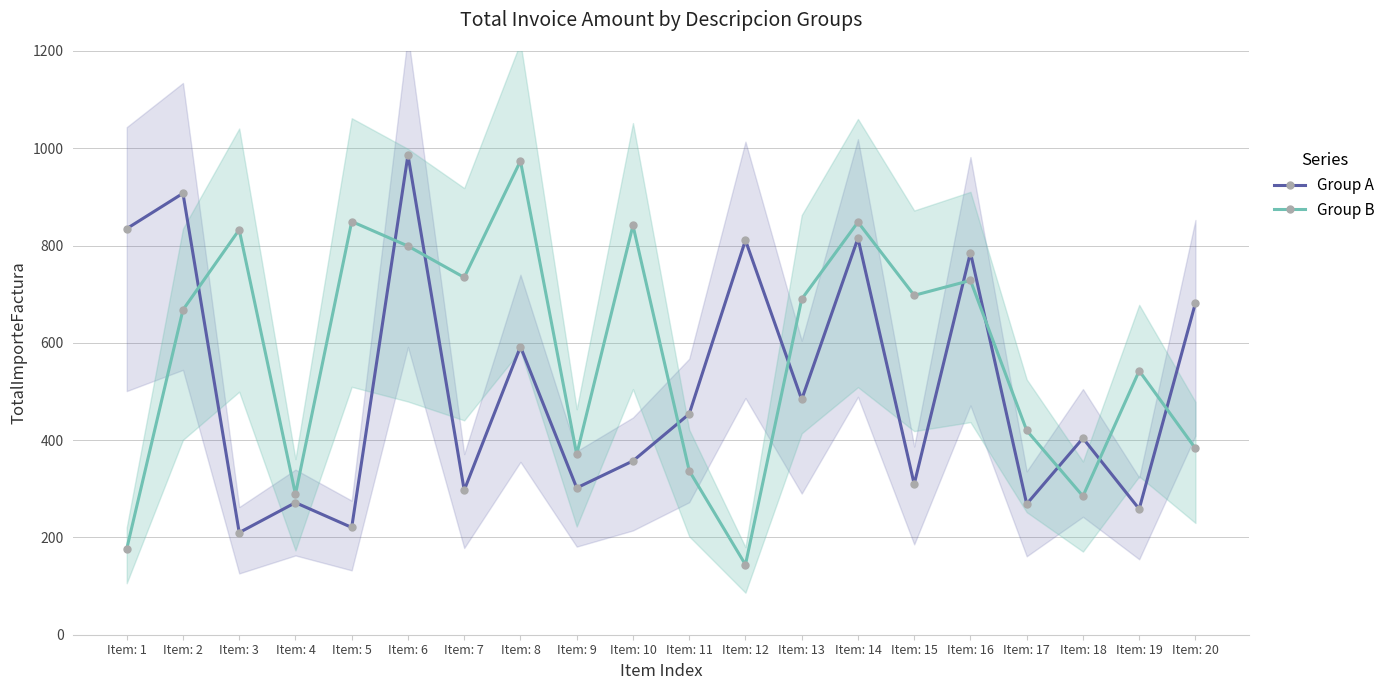

Which series changed the most between Item: 5 and Item: 7?

Group B